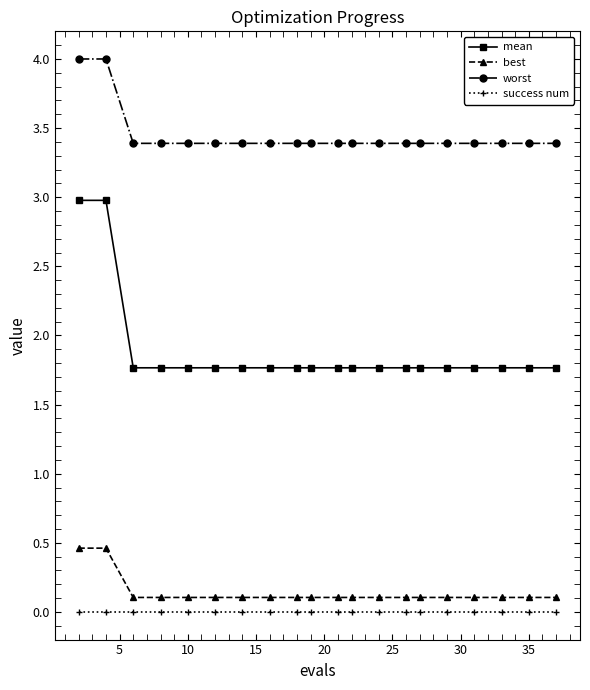

What is the difference between the second highest and second lowest values in the worst series?

0.6